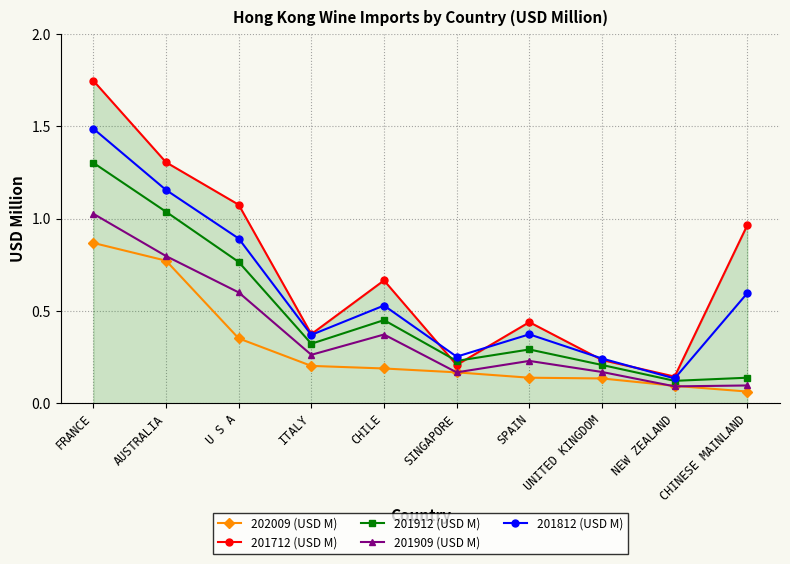

What are all the series names shown in the legend?

202009 (USD M), 201712 (USD M), 201912 (USD M), 201909 (USD M), 201812 (USD M)